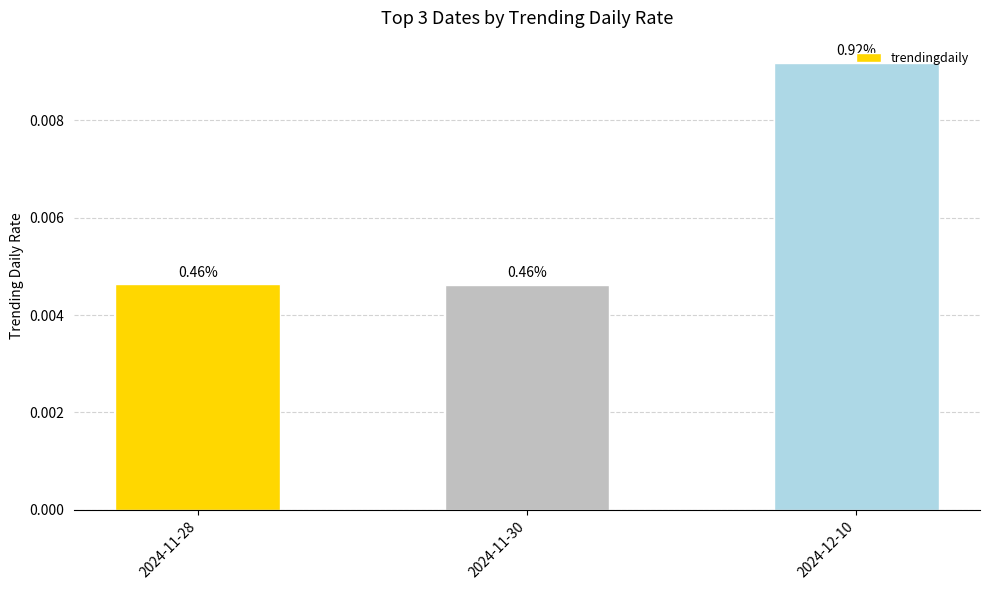

Does the chart contain any negative values?

No